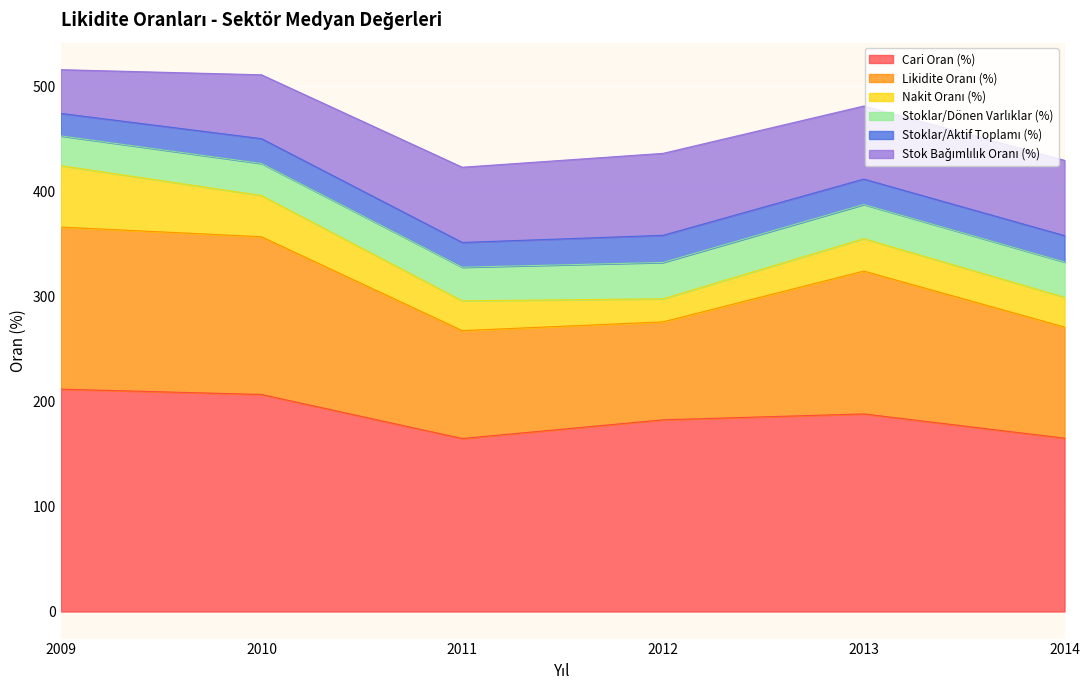

True or false: Cari Oran (%) has more than 1 points higher than both neighbors.

False